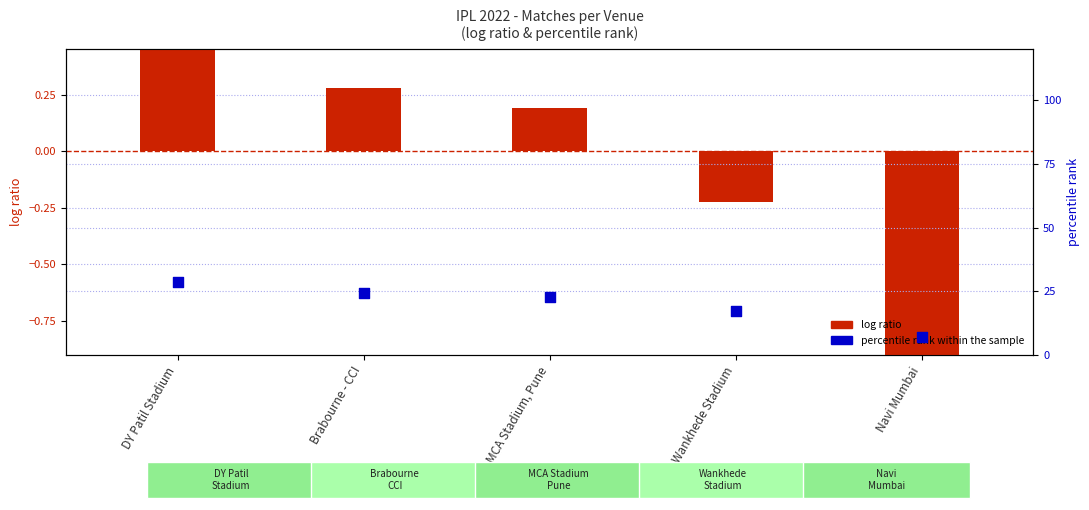

At how many categories does at least one series exceed 27?

1